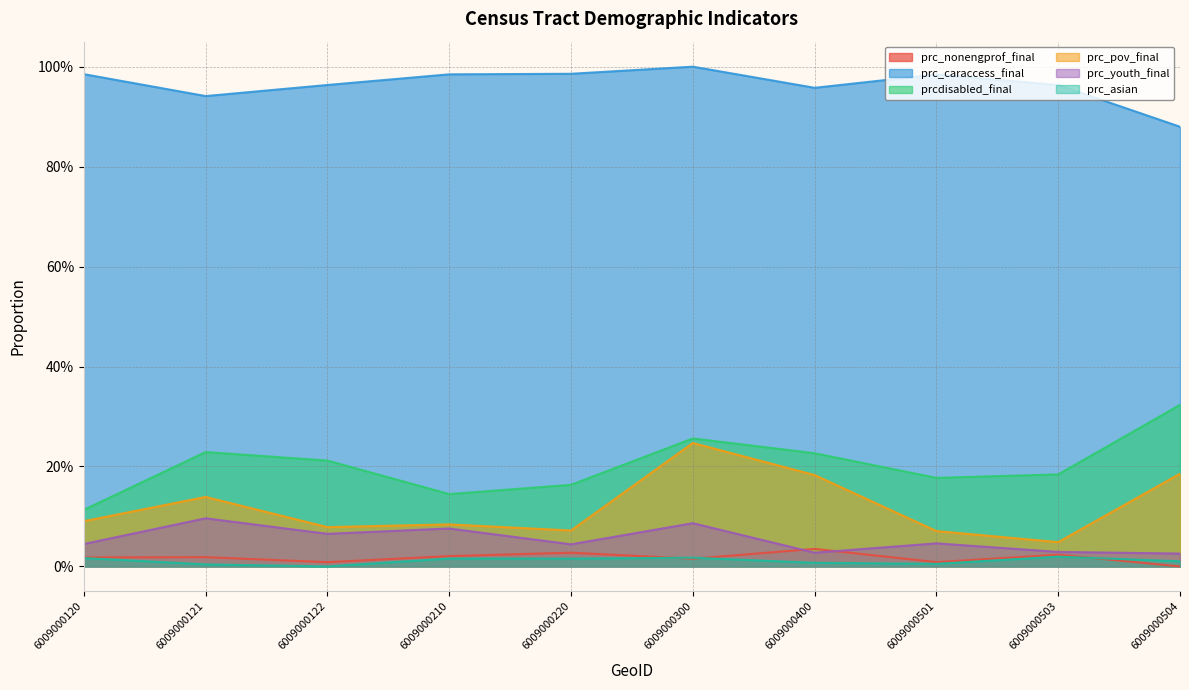

Is it true that prc_caraccess_final equals 1.0 at 6009000120?

True